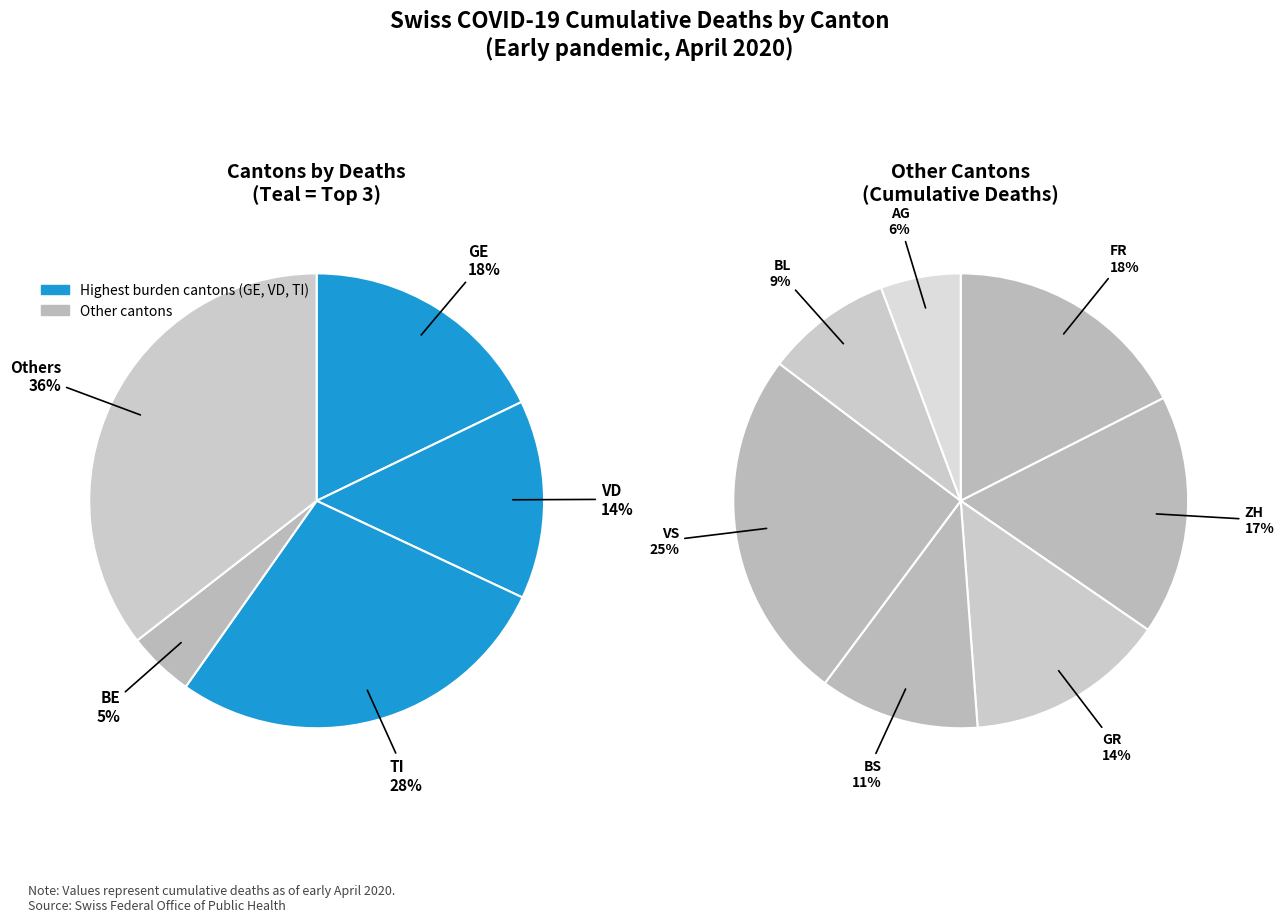

Does any single category account for the majority?

No